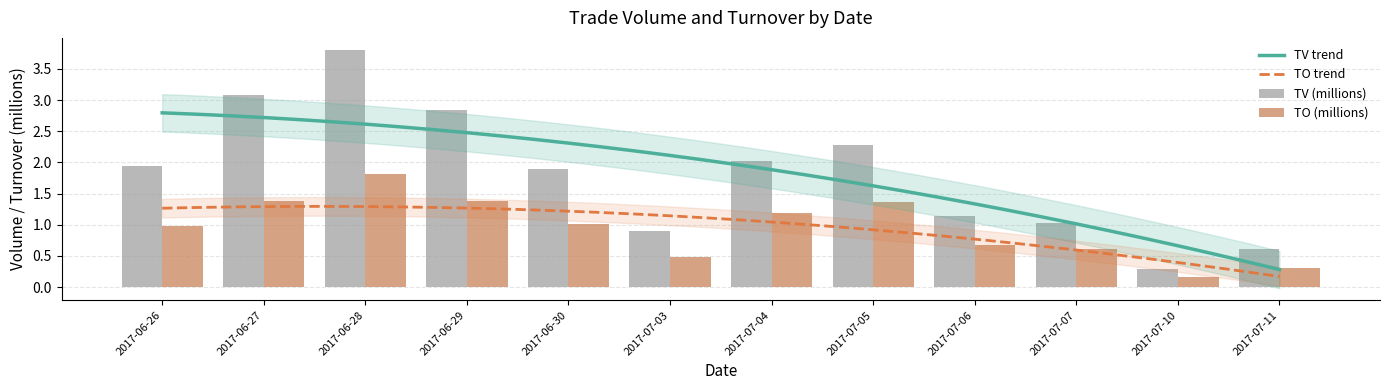

What is the minimum value for TV?

0.3